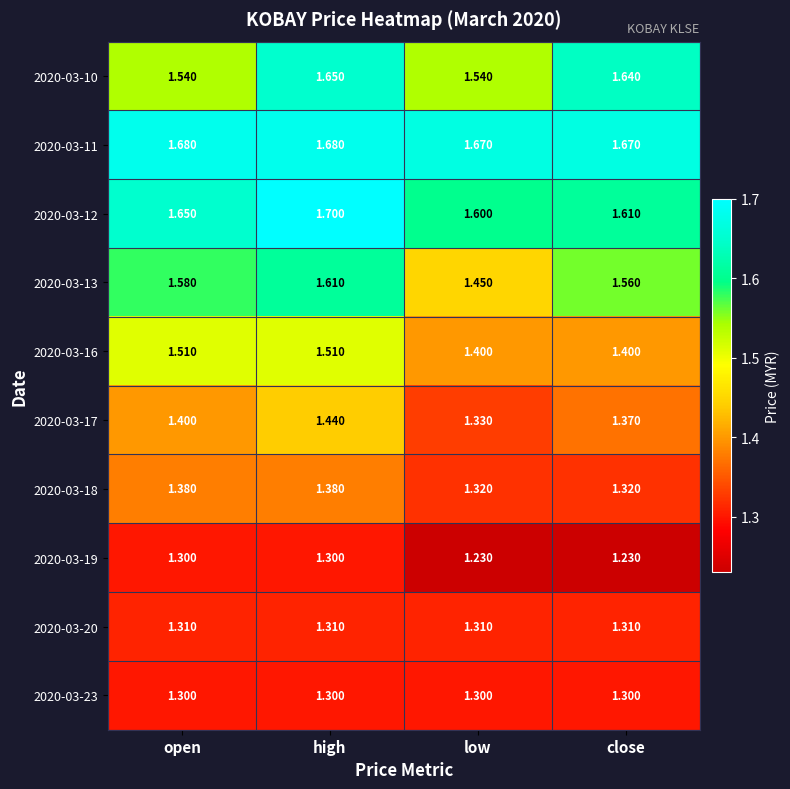

Which category has the highest value across all series?

high